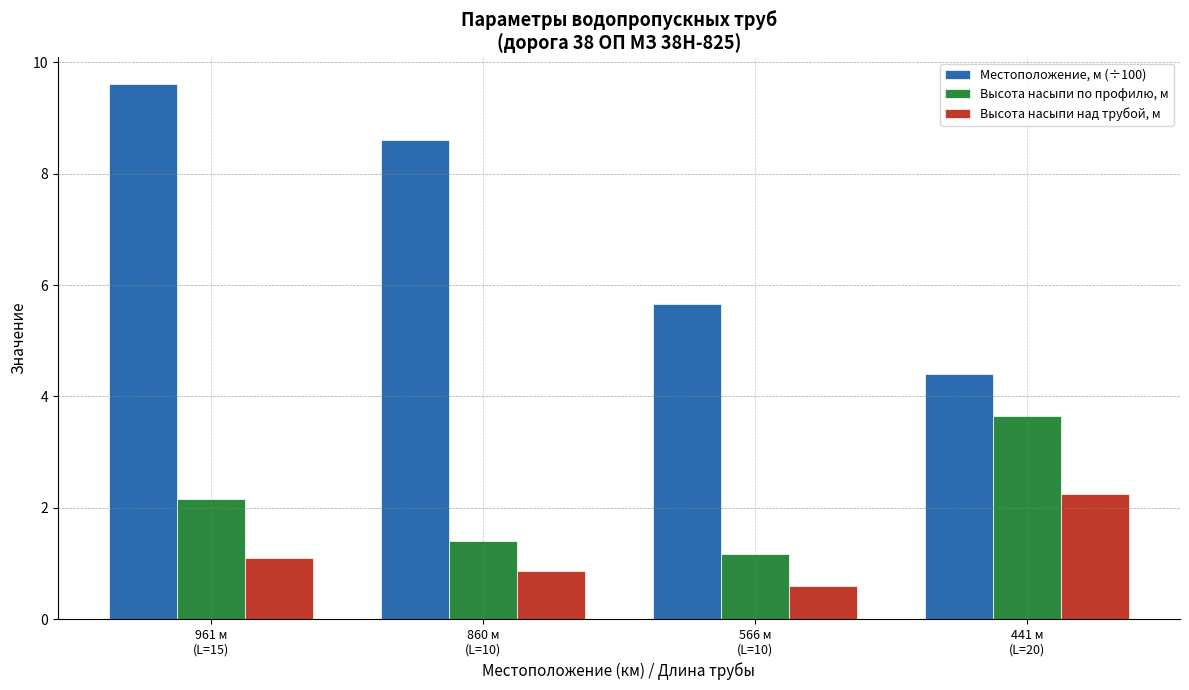

What is the sum of all Высота насыпи над трубой, м values?

4.8